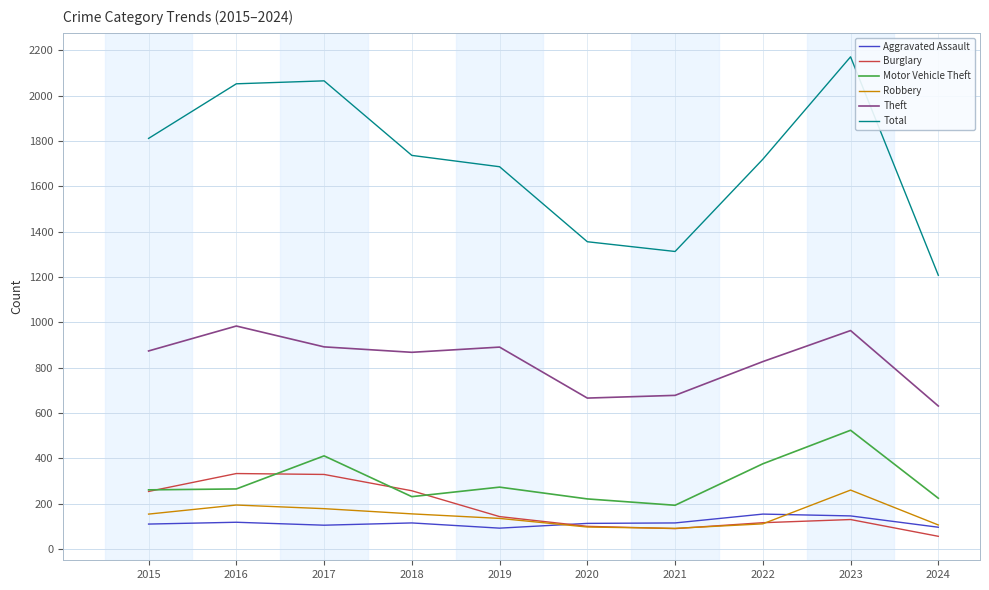

Which category has the highest value across all series?

2023